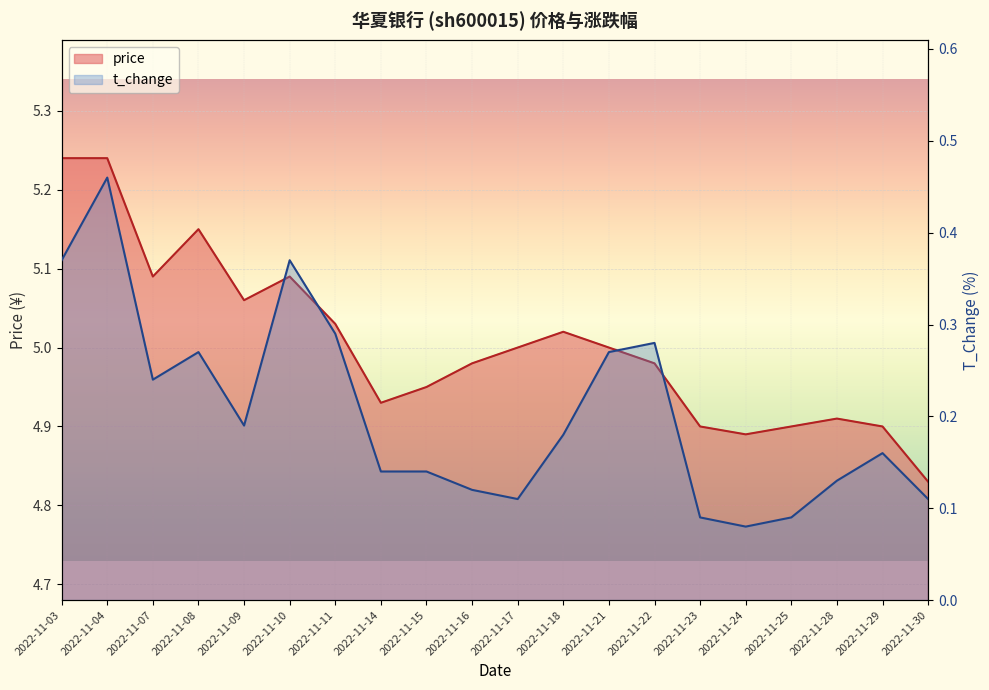

True or false: price and t_change cross at least once.

False